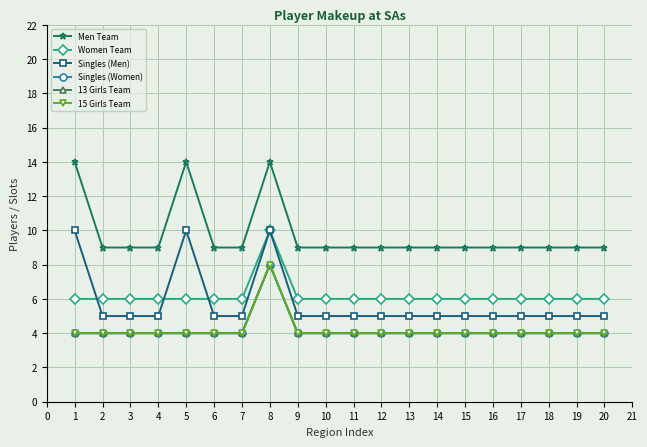

Does the chart have visible grid lines?

Yes